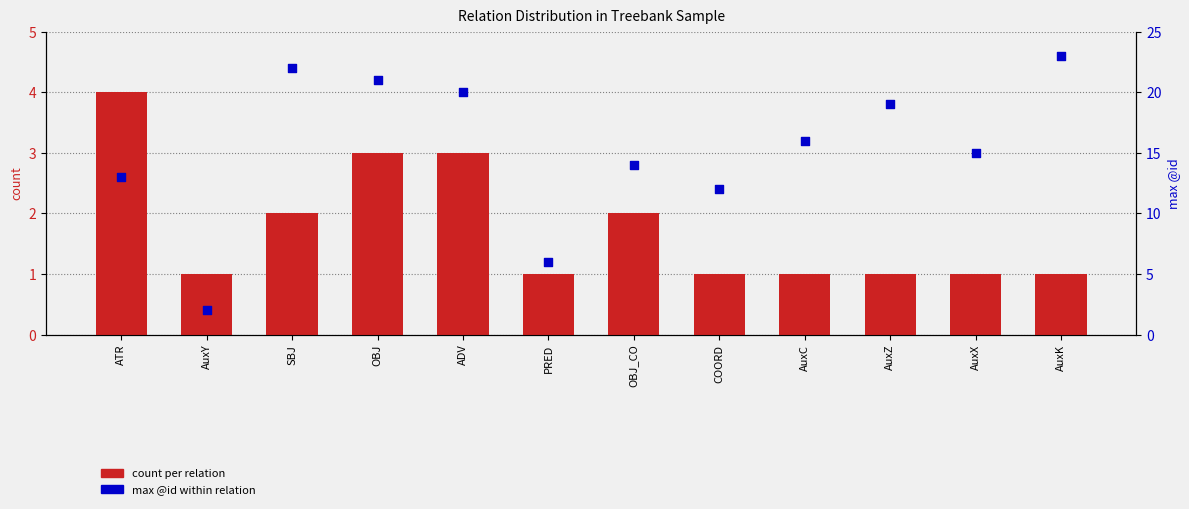

Which series contains the lowest Y value?

count per relation